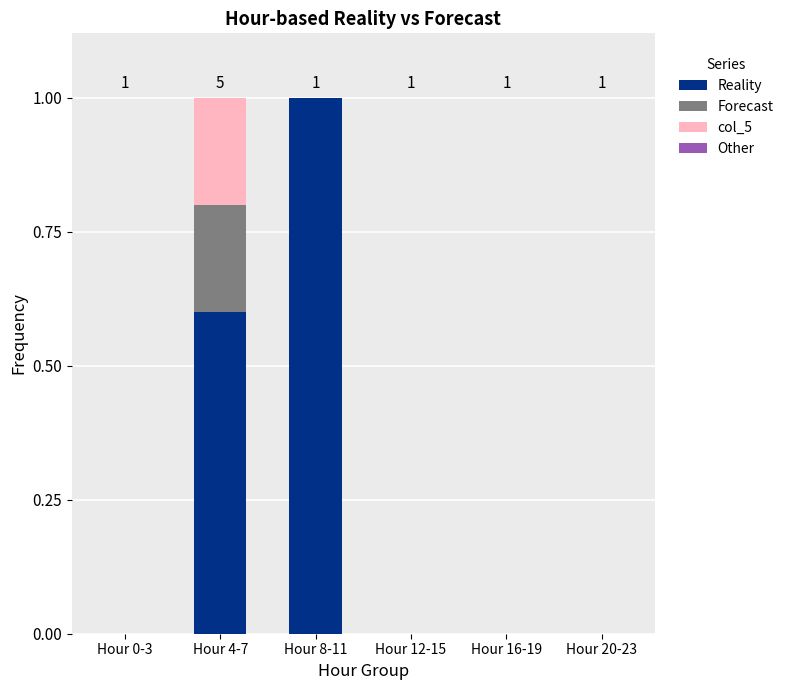

Which category has the highest value in the Reality series?

Hour 8-11